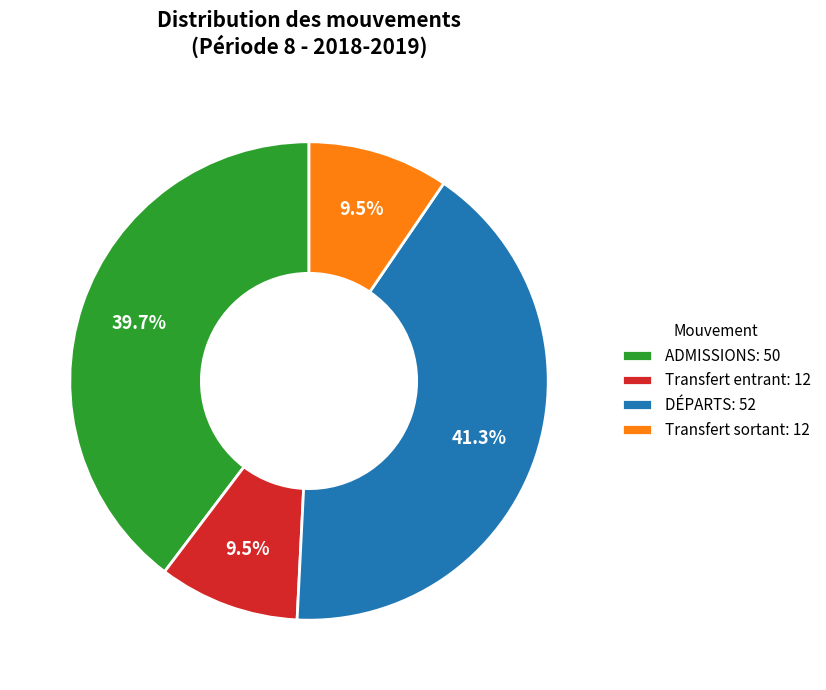

Is there a majority slice in this chart?

No